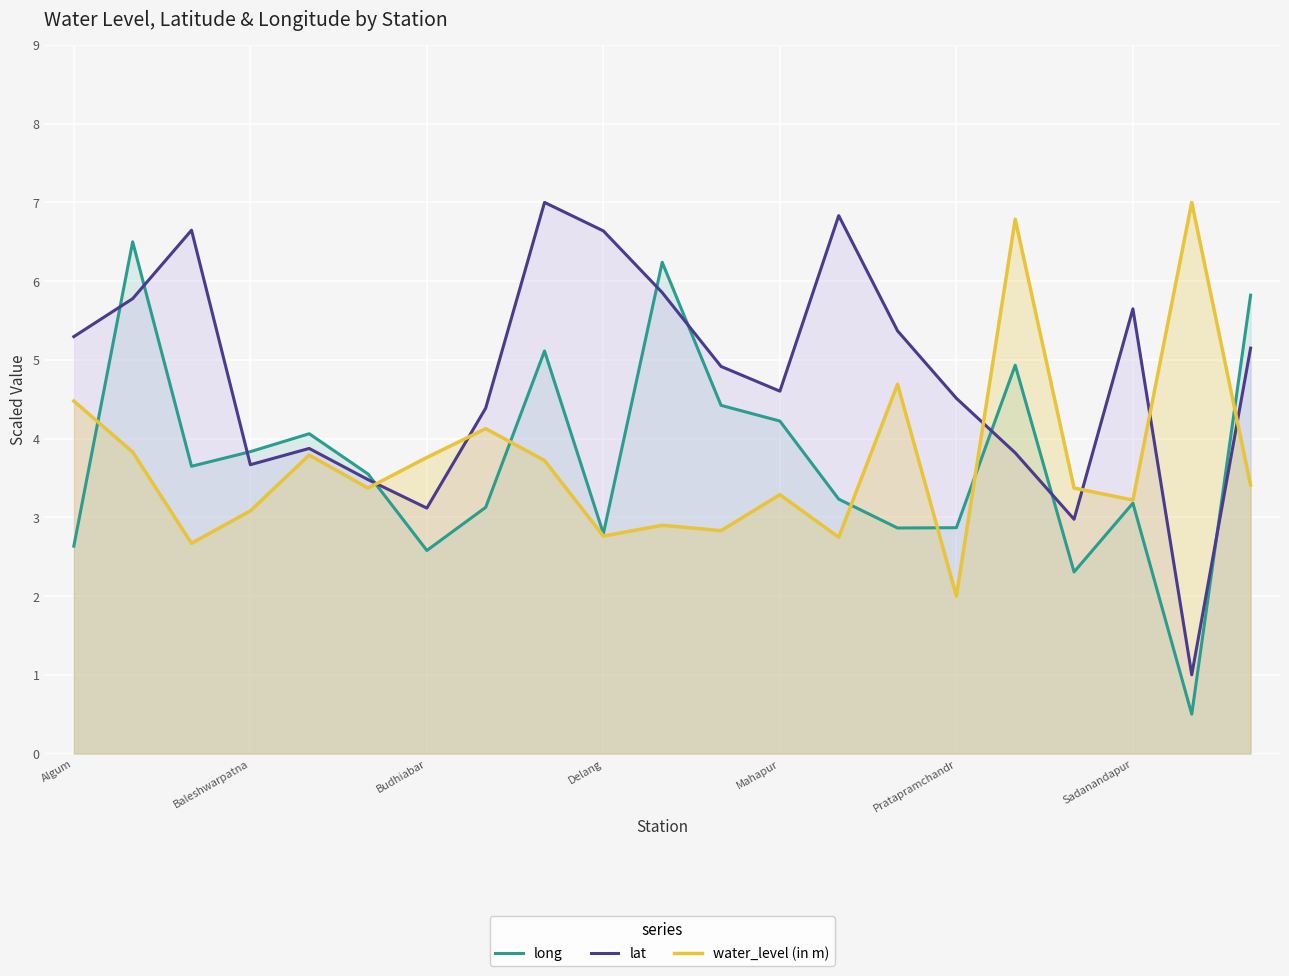

What is the minimum value shown in the chart?

0.5